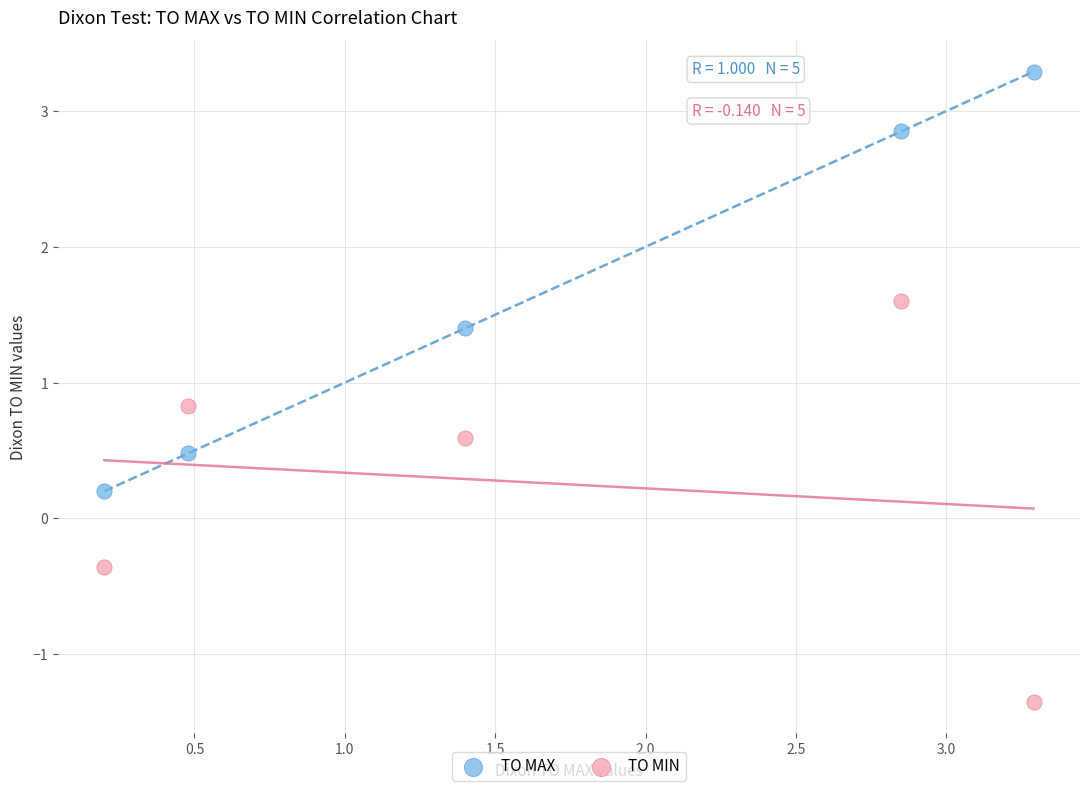

Which series contains the lowest Y value?

TO MIN